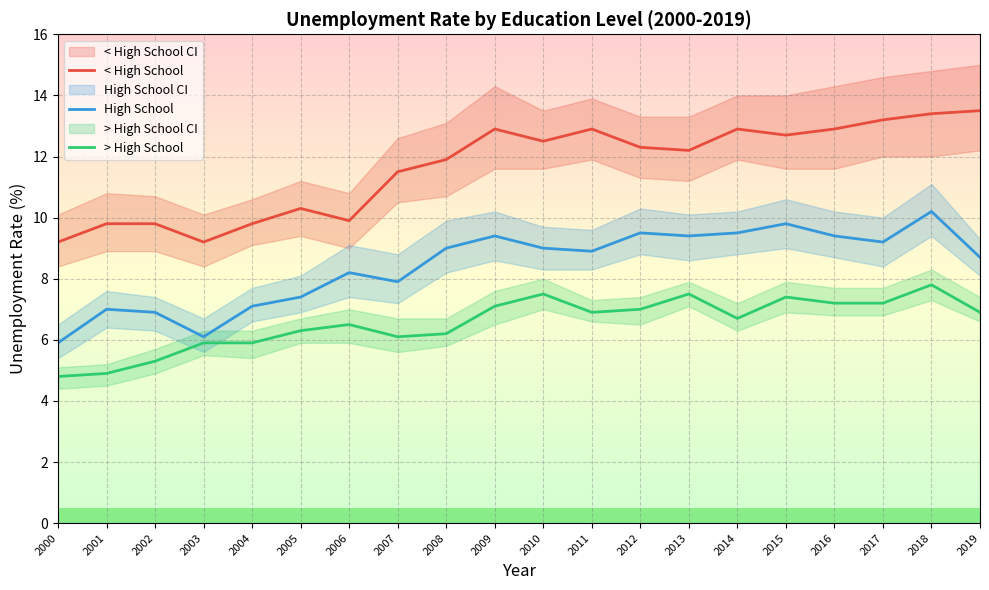

List the labels in order of < High School value, smallest first.

2000, 2003, 2001, 2002, 2004, 2006, 2005, 2007, 2008, 2013, 2012, 2010, 2015, 2009, 2011, 2014, 2016, 2017, 2018, 2019